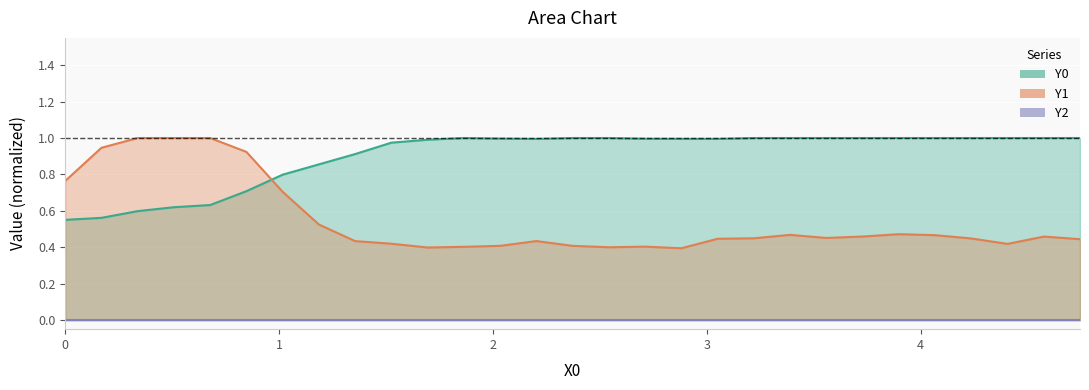

How many interior local peaks does the Y1 series have?

5